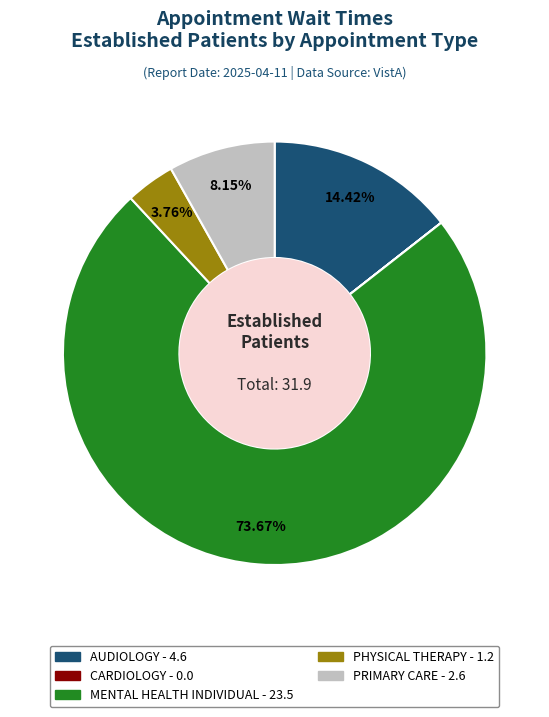

What percentage is the MENTAL HEALTH INDIVIDUAL slice, to the nearest percent?

74%